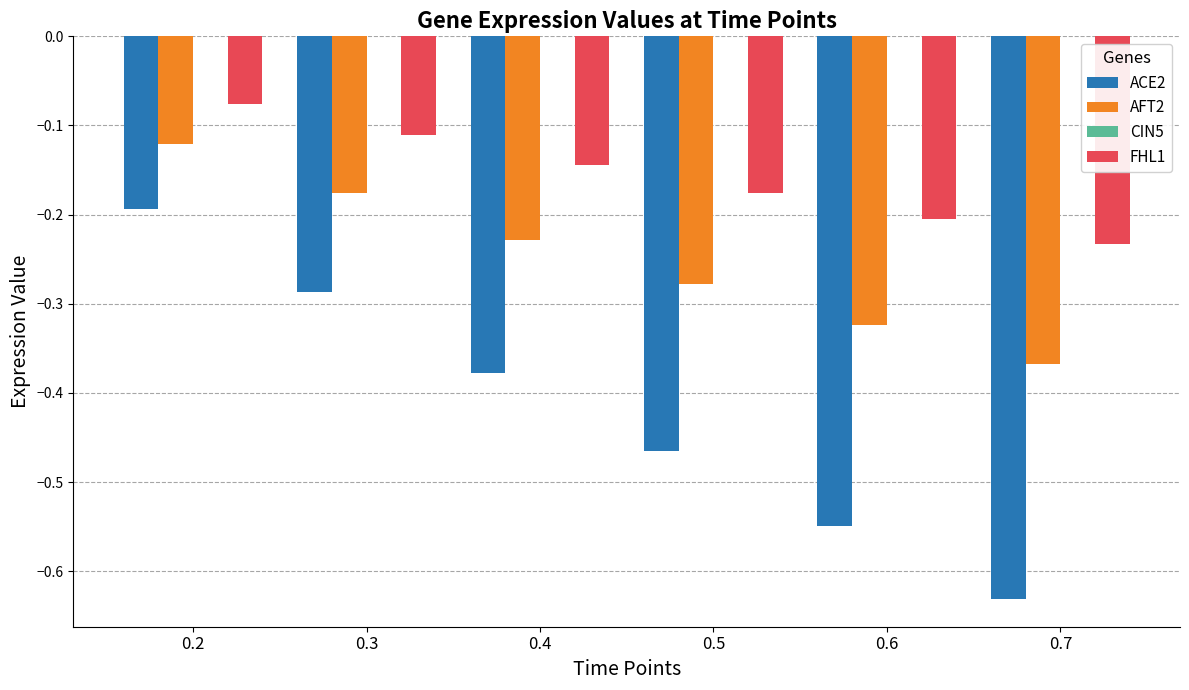

The ACE2 series shows -0.4 at 0.3. True or false?

False